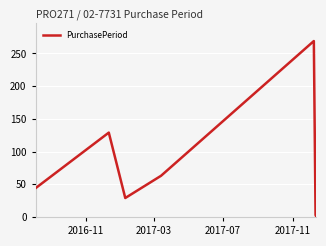

What is the average value?

77